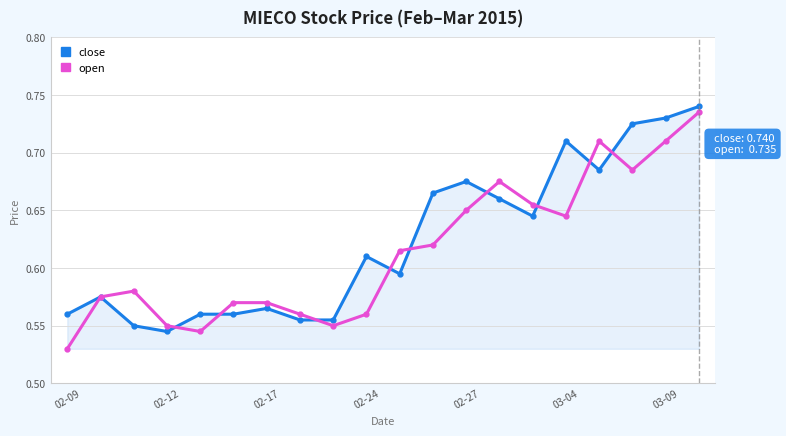

True or false: open has more than 0 points higher than both neighbors.

True